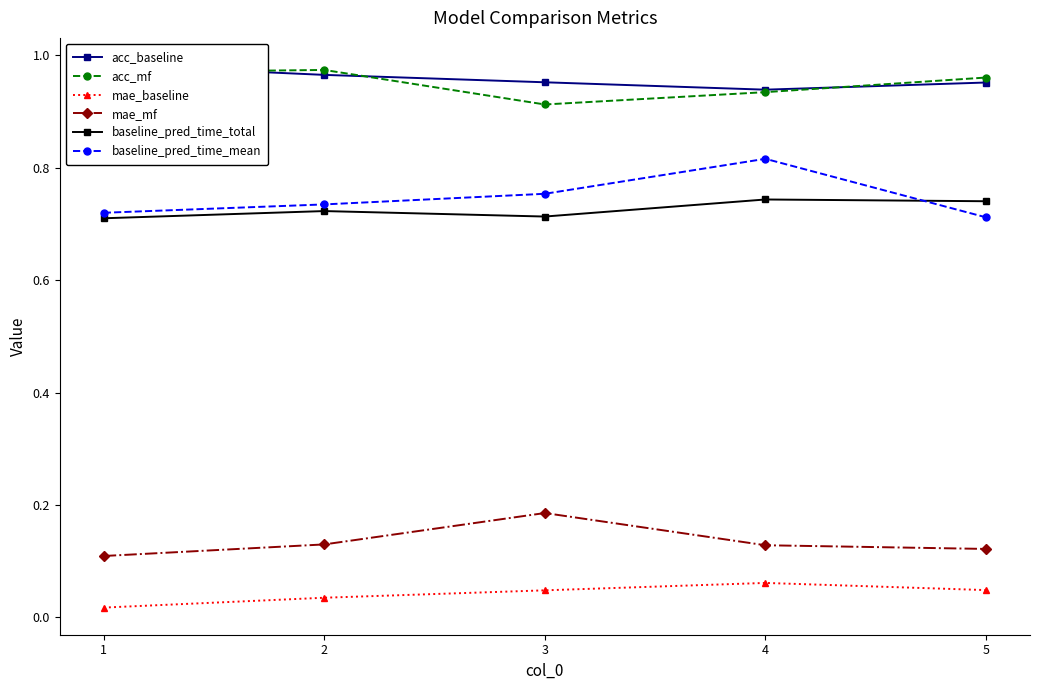

List the series in order of their peak value, lowest first.

mae_baseline, mae_mf, baseline_pred_time_total, baseline_pred_time_mean, acc_mf, acc_baseline